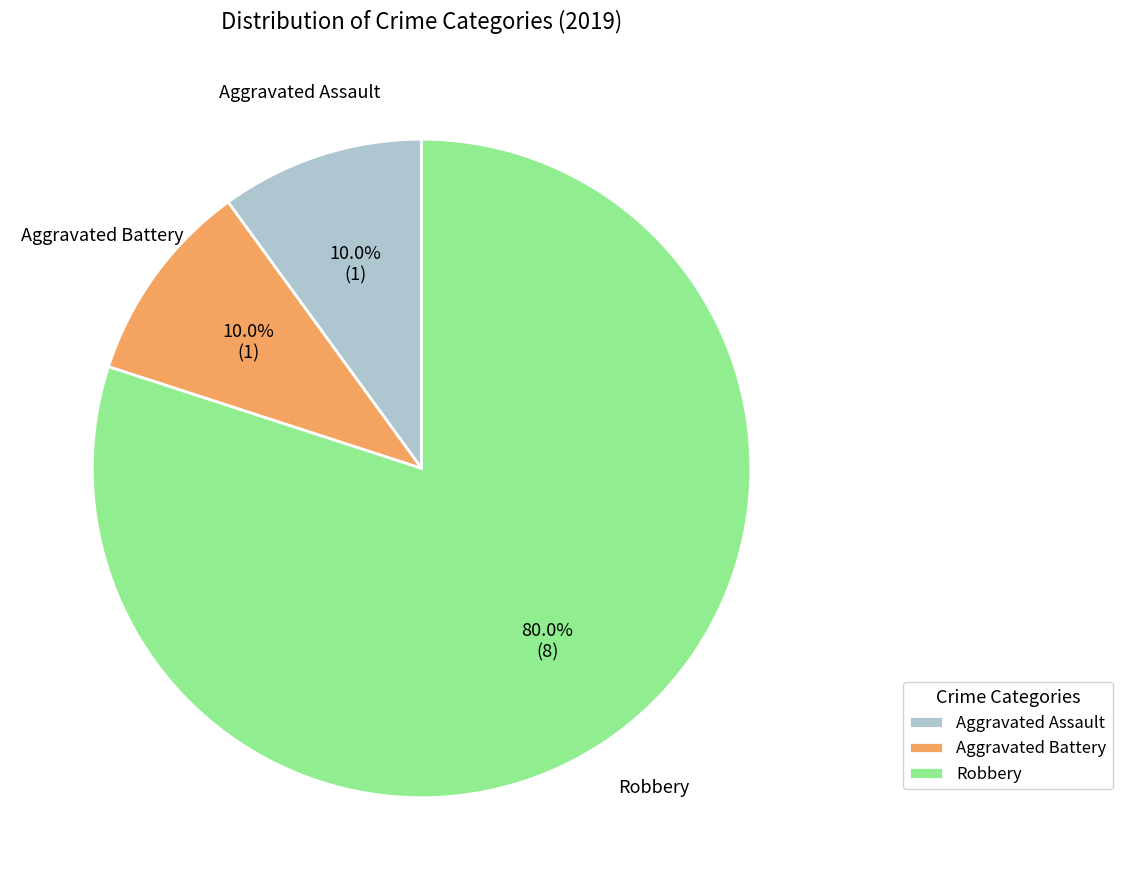

Which slice is the largest?

Robbery